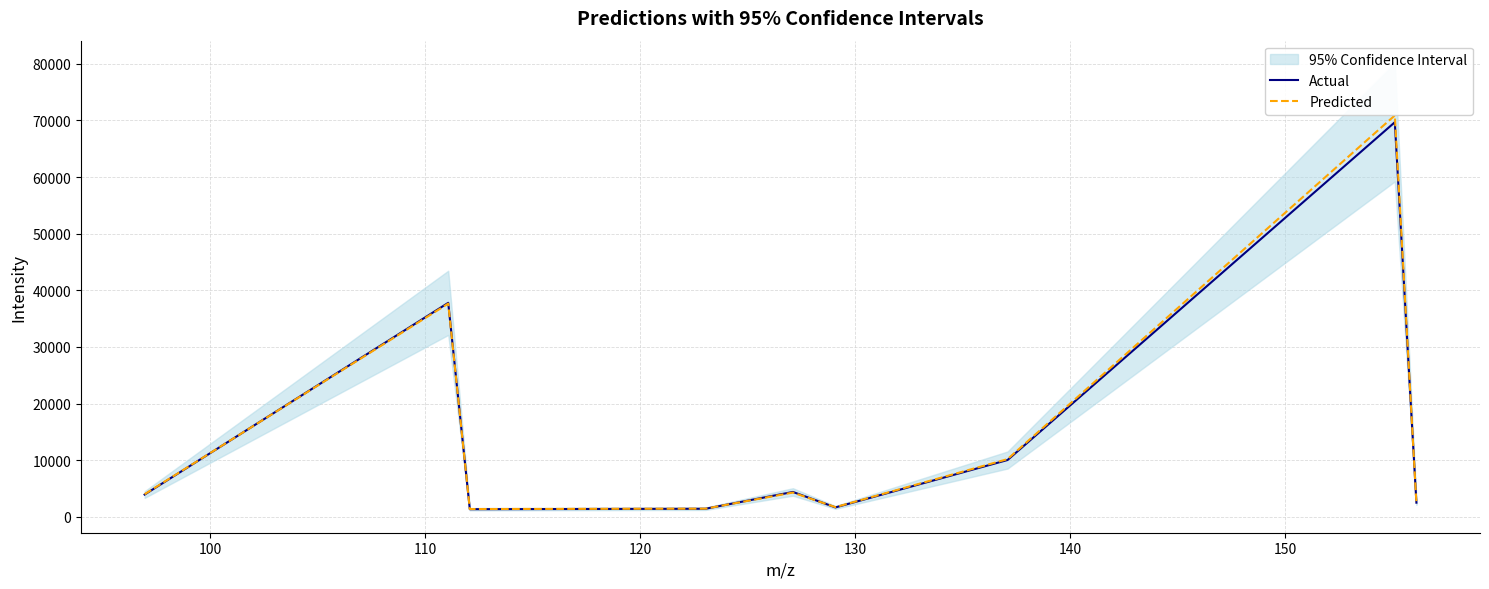

What is the highest value of the Predicted series?

70888.1